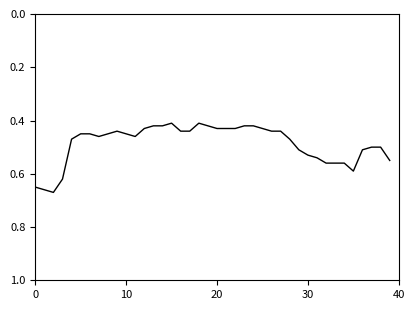

What is the difference between the maximum and minimum values?

0.3